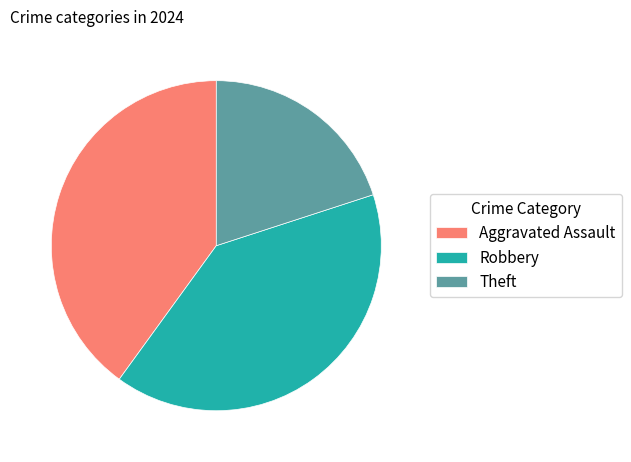

Is it true that Theft is 33% of the pie?

False